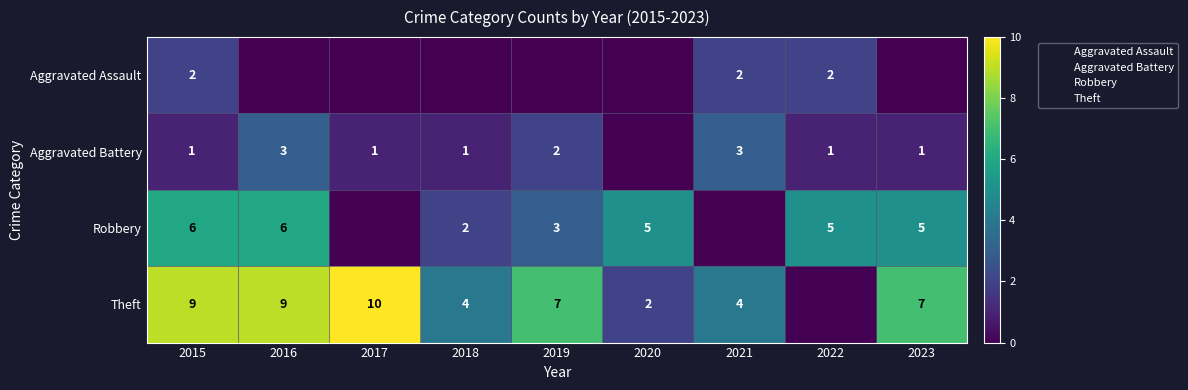

How many values in the Theft series exceed 7?

3